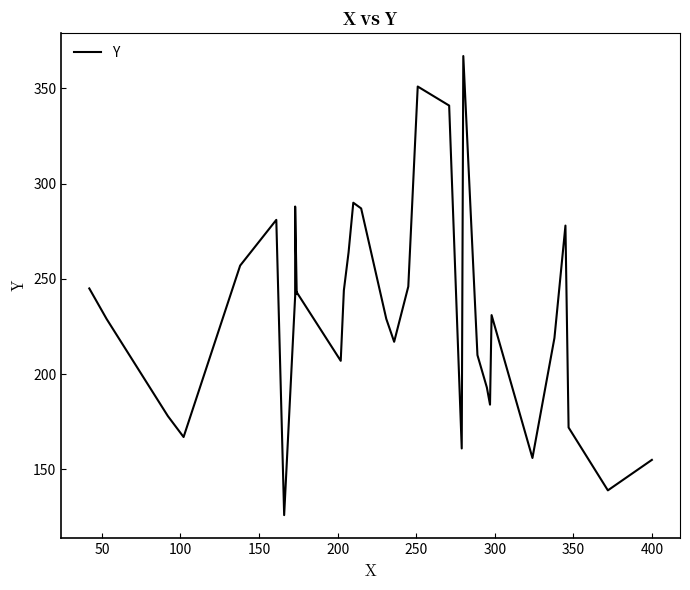

What is the value of the 5th point from the left?

257